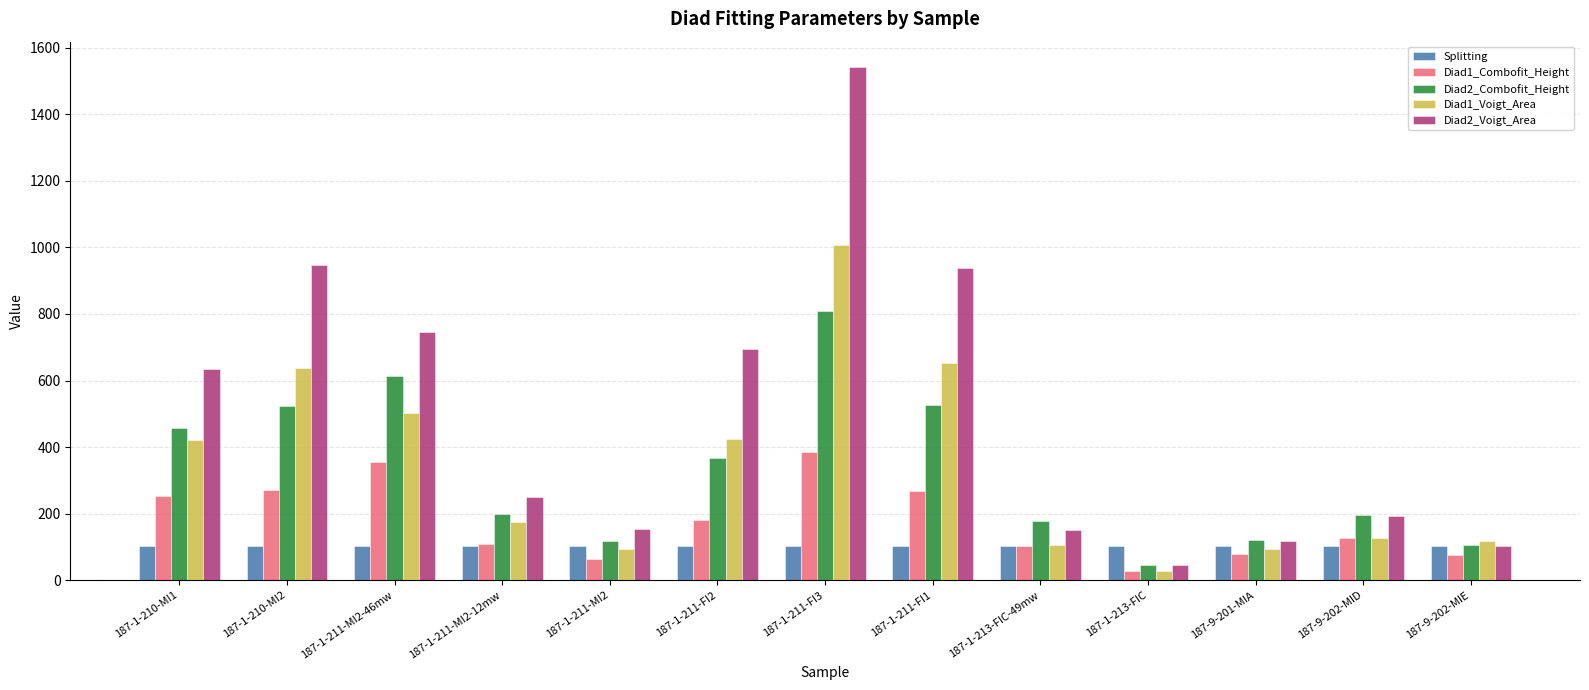

Where does the Diad2_Voigt_Area series first go above 248?

187-1-210-MI1